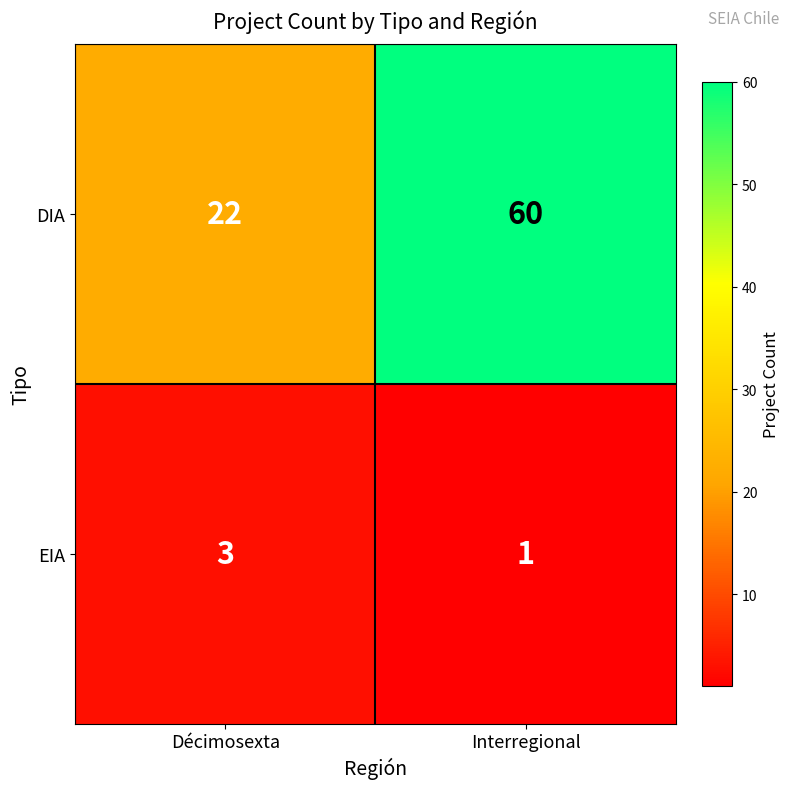

What is the sum of all EIA values?

4